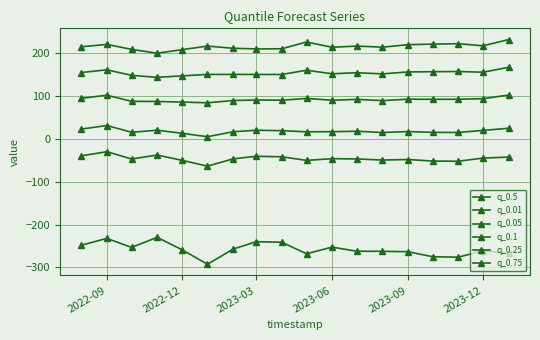

Count the number of data series in this chart.

6